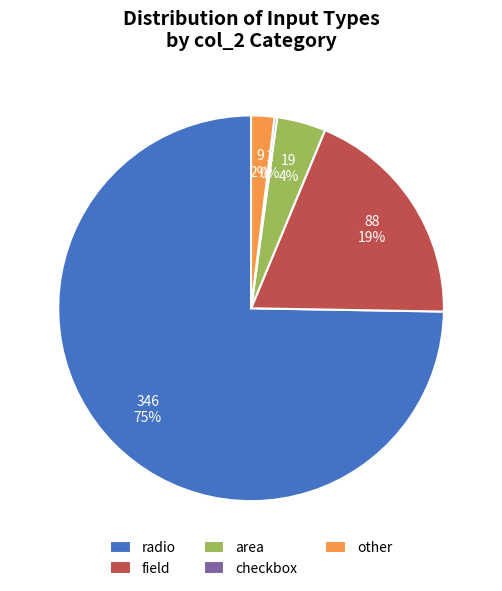

Is the sum of field and other greater than half?

No